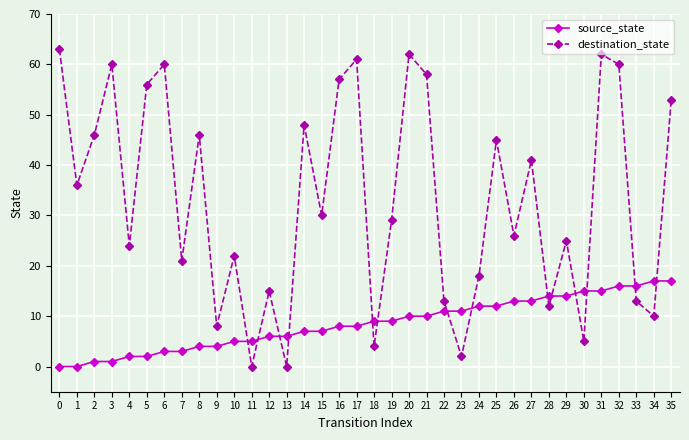

Reading right to left, transcribe all the data shown in this chart.

source_state: 17	17	16	16	15	15	14	14	13	13	12	12	11	11	10	10	9	9	8	8	7	7	6	6	5	5	4	4	3	3	2	2	1	1	0	0
destination_state: 53	10	13	60	62	5	25	12	41	26	45	18	2	13	58	62	29	4	61	57	30	48	0	15	0	22	8	46	21	60	56	24	60	46	36	63